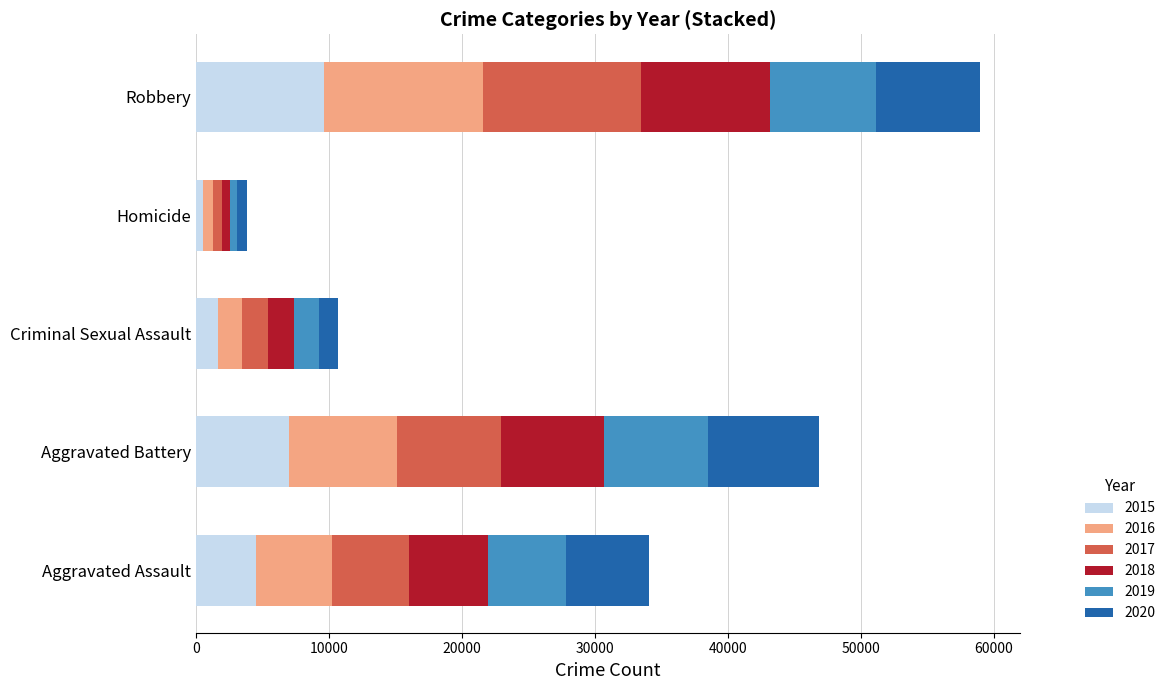

At which category is the sum across all series the highest?

Robbery